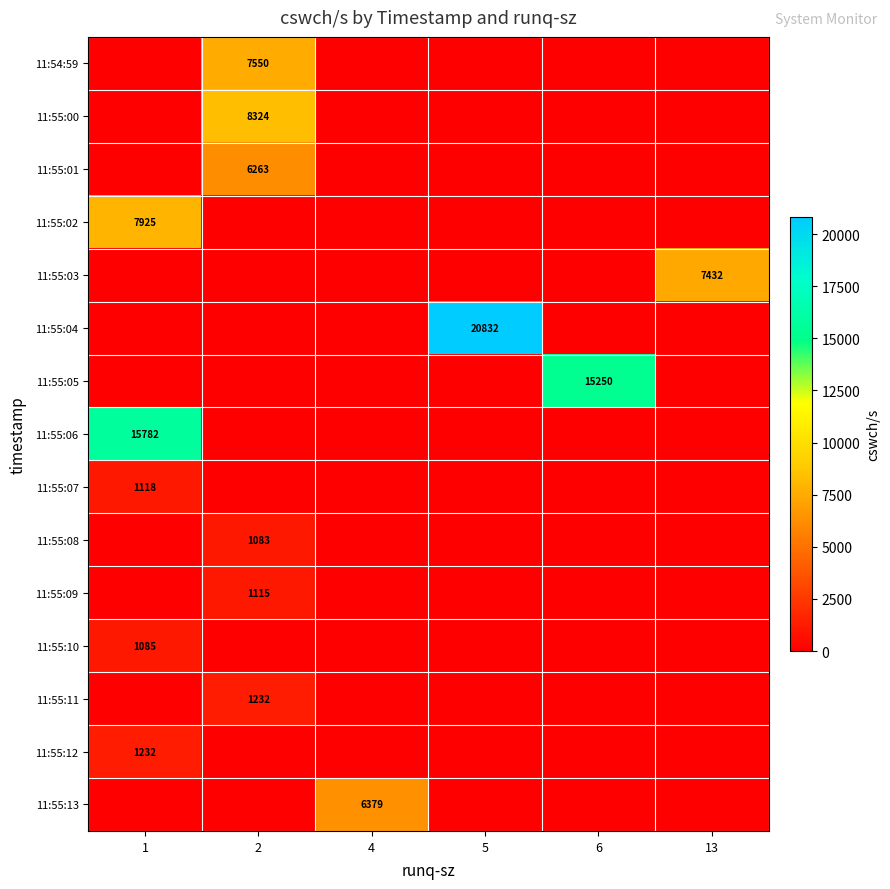

The 11:55:09 series shows 1115 at 2. True or false?

True